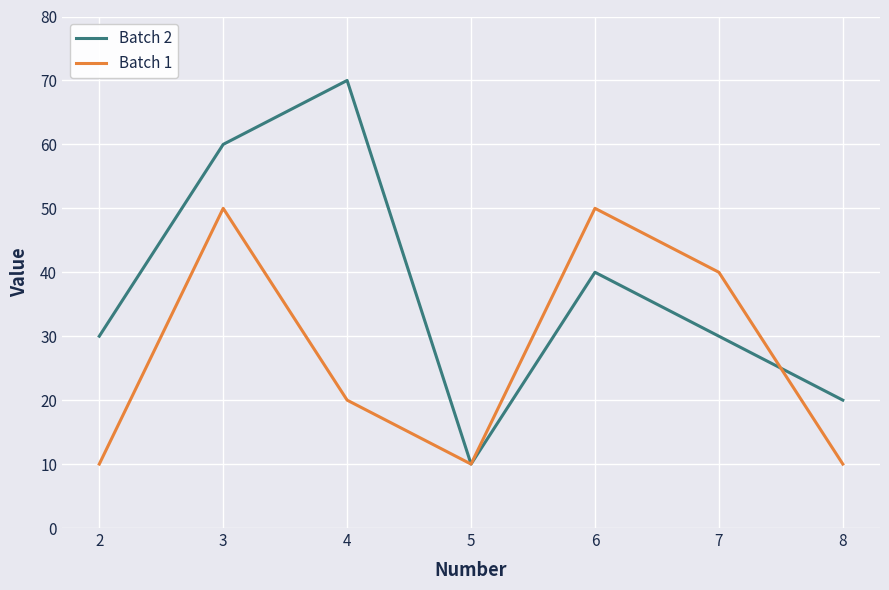

What is the difference between the second highest and second lowest values in the Batch 1 series?

40